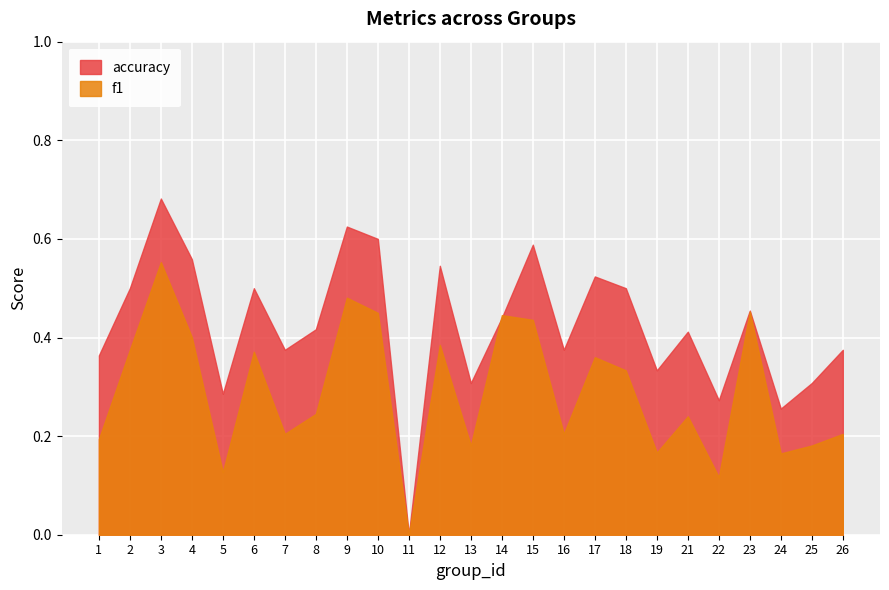

Reading right to left, transcribe all the data shown in this chart.

f1: 26=0.2	25=0.2	24=0.2	23=0.5	22=0.1	21=0.2	19=0.2	18=0.3	17=0.4	16=0.2	15=0.4	14=0.4	13=0.2	12=0.4	11=0.0	10=0.5	9=0.5	8=0.2	7=0.2	6=0.4	5=0.1	4=0.4	3=0.6	2=0.4	1=0.2
accuracy: 26=0.4	25=0.3	24=0.3	23=0.5	22=0.3	21=0.4	19=0.3	18=0.5	17=0.5	16=0.4	15=0.6	14=0.4	13=0.3	12=0.5	11=0.0	10=0.6	9=0.6	8=0.4	7=0.4	6=0.5	5=0.3	4=0.6	3=0.7	2=0.5	1=0.4